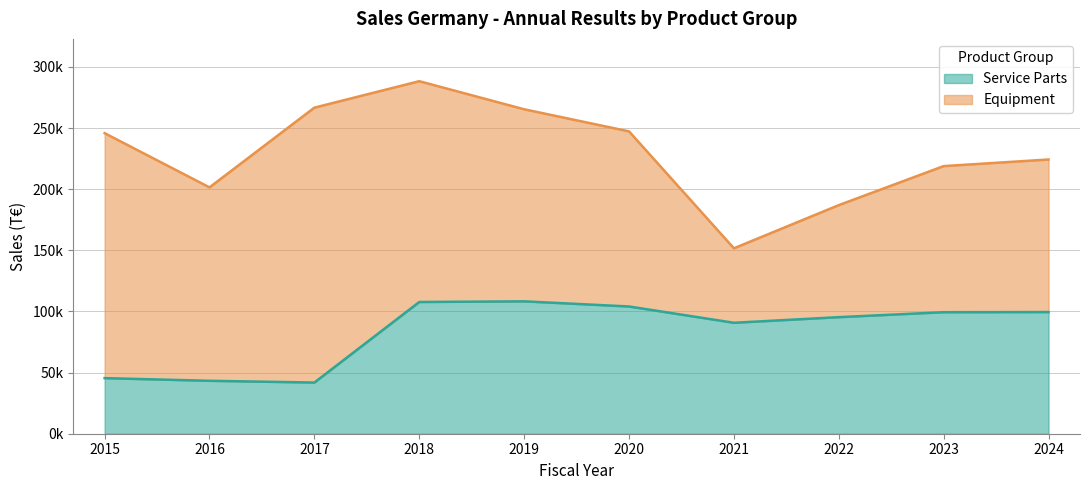

At which label does the data first exceed 99414?

2018